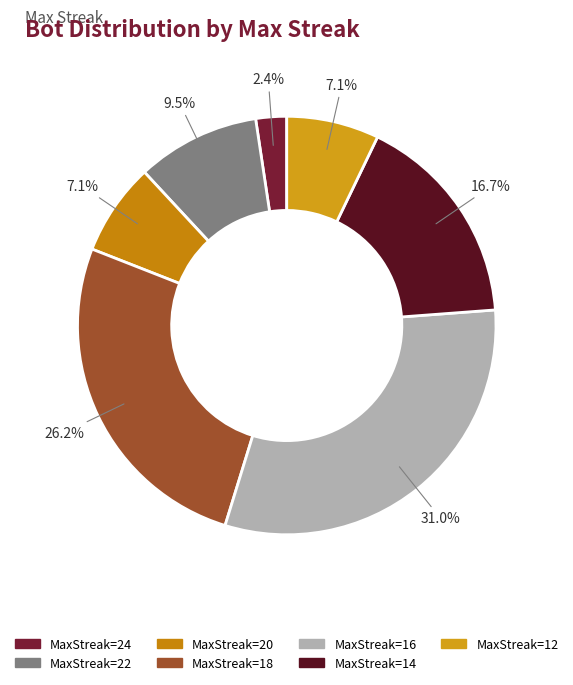

How many segments does this pie chart have?

7